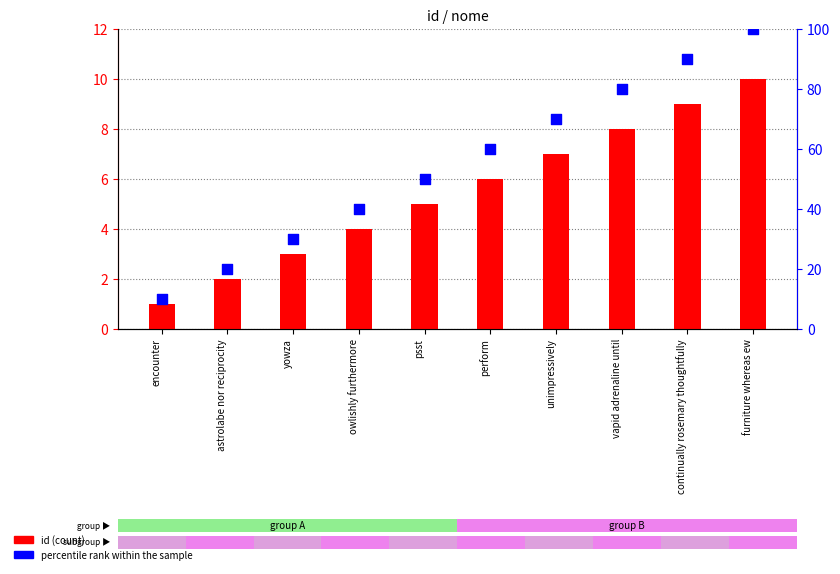

At how many categories does at least one series exceed 16?

9